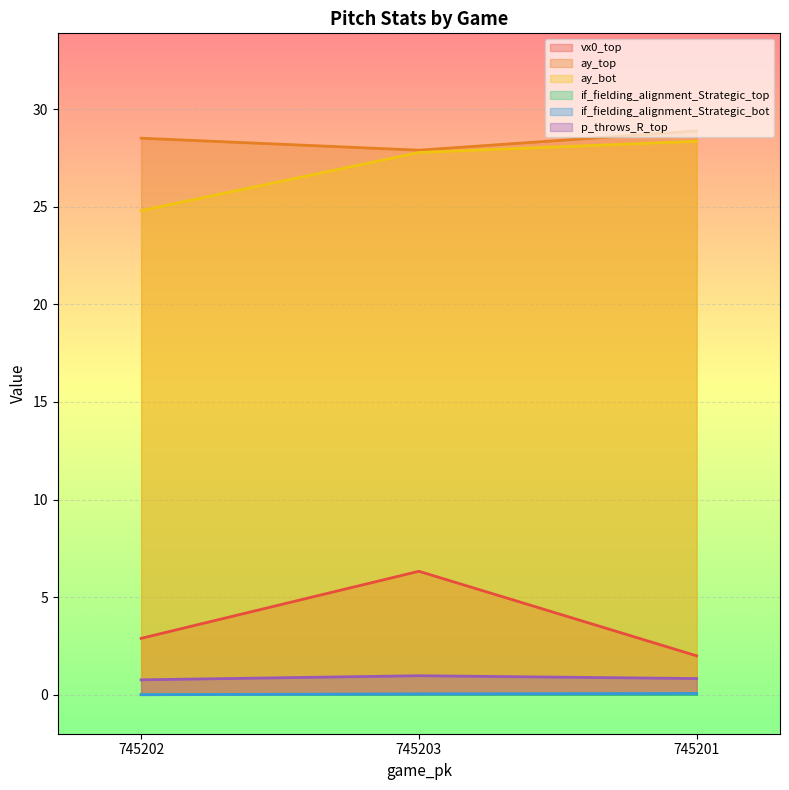

Reading left to right, transcribe all the data shown in this chart.

vx0_top: 2.9	6.3	2.0
ay_top: 28.5	27.9	28.9
ay_bot: 24.8	27.8	28.4
if_fielding_alignment_Strategic_top: 0.0	0.0	0.0
if_fielding_alignment_Strategic_bot: 0.0	0.0	0.1
p_throws_R_top: 0.8	1.0	0.8